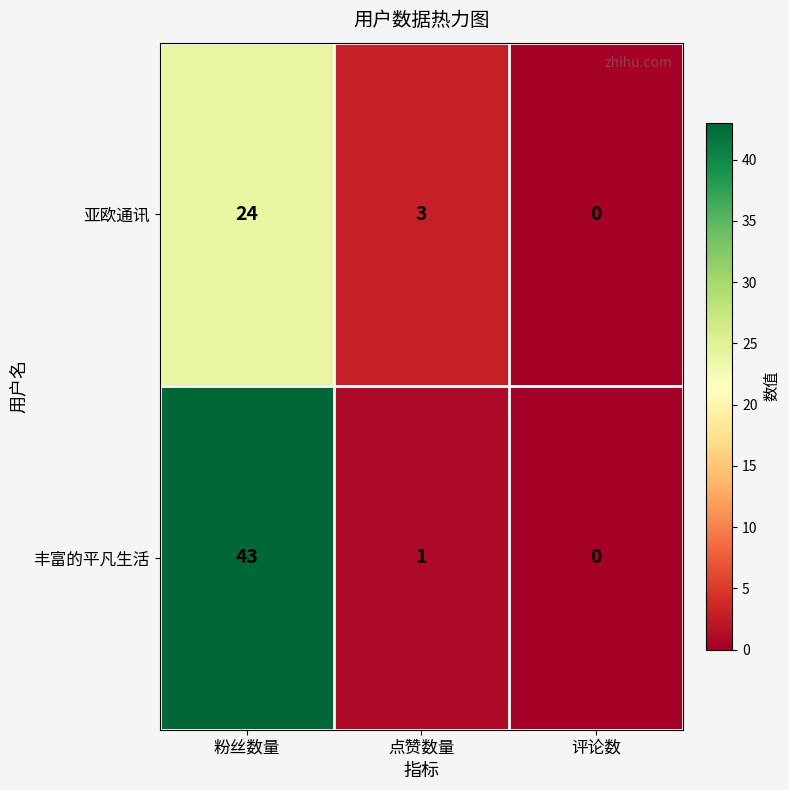

Which series has the largest range (max minus min)?

丰富的平凡生活